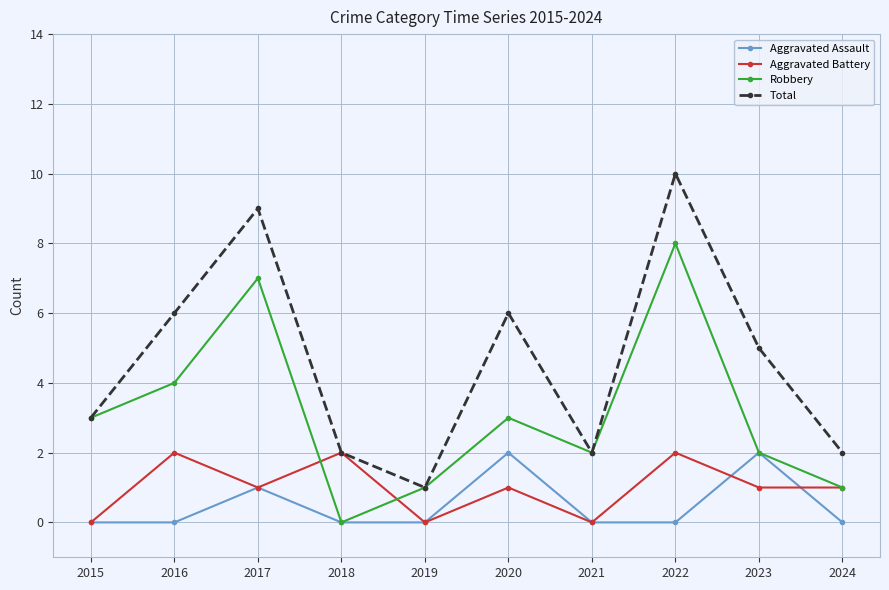

What is the highest value of the Robbery series?

8